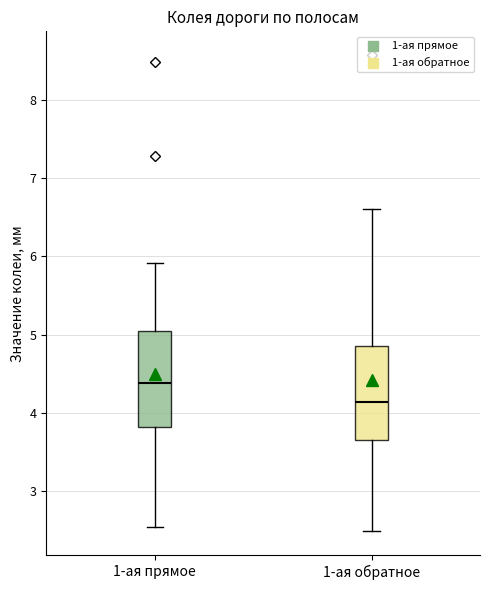

Reading left to right, transcribe this box plot: for each box, give where its median line is, the range the box spans, and where its two whiskers end, as read against the y-axis. The values are not printed on the chart, so give them approximately, as read against the axis.

1-ая прямое: median 4.4, box 3.8 to 5.1, whiskers 2.5 to 5.9
1-ая обратное: median 4.1, box 3.7 to 4.9, whiskers 2.5 to 6.6